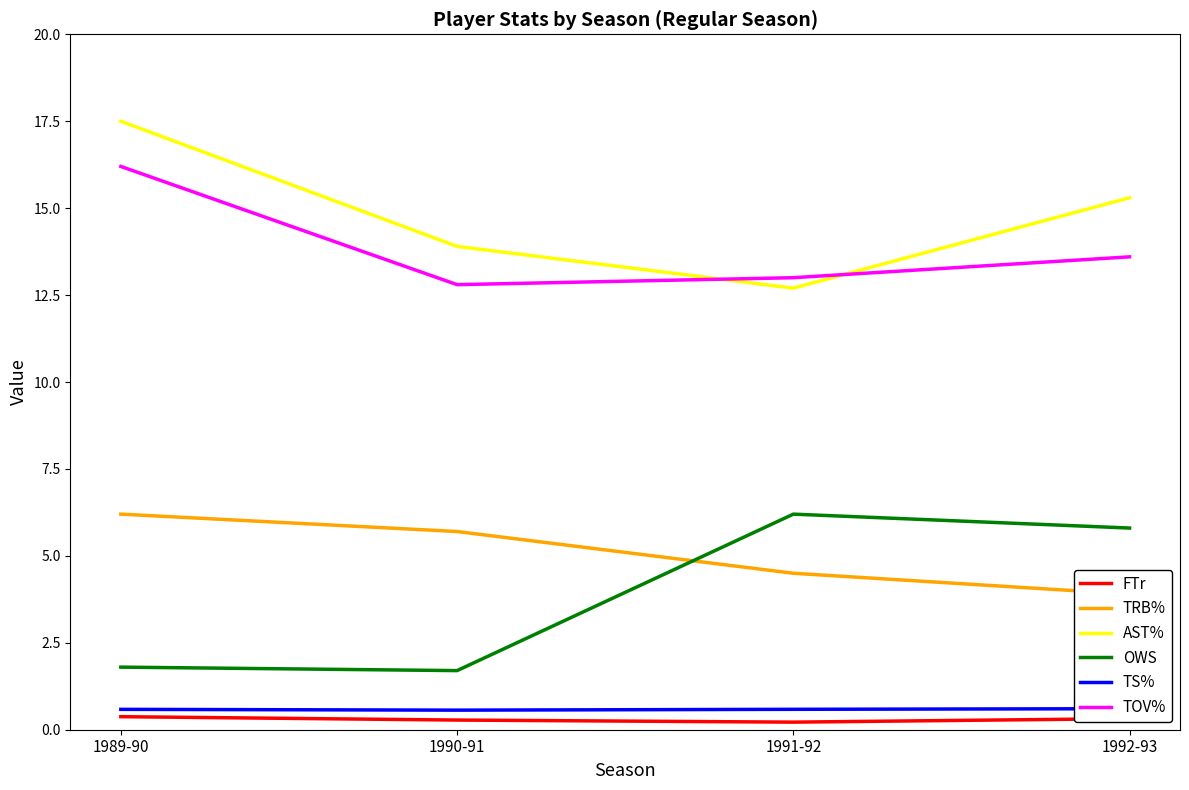

True or false: TRB% has more than 1 points higher than both neighbors.

False